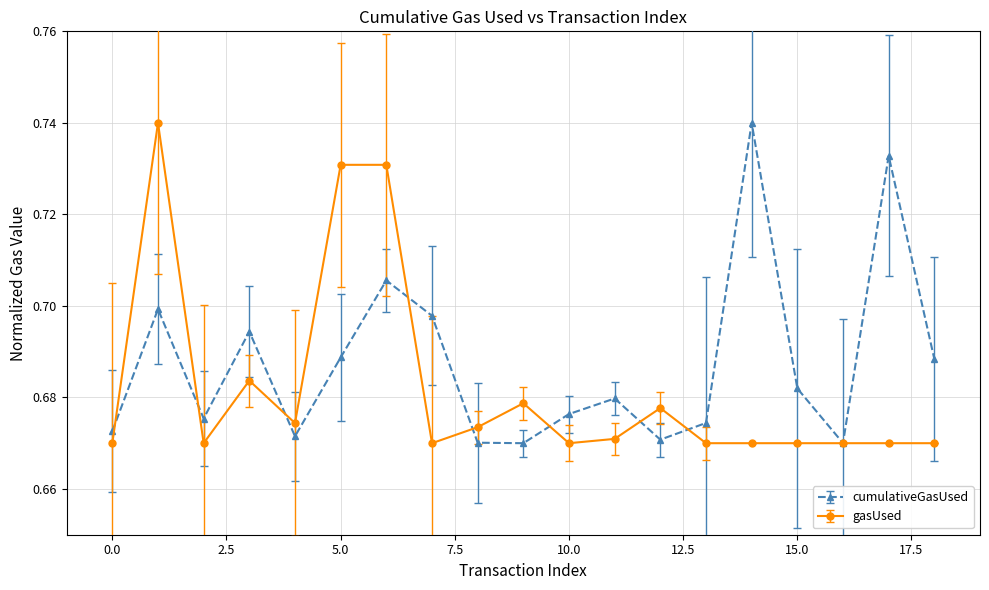

List the series in order of their overall mean, lowest first.

gasUsed, cumulativeGasUsed